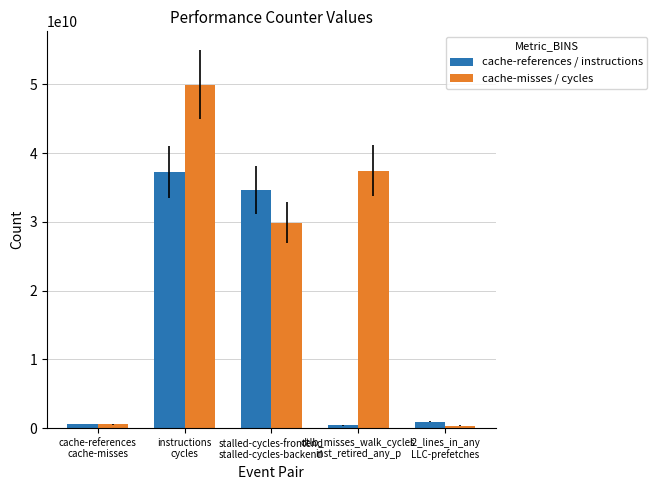

What is the lowest value of the cache-references / instructions series?

392555605